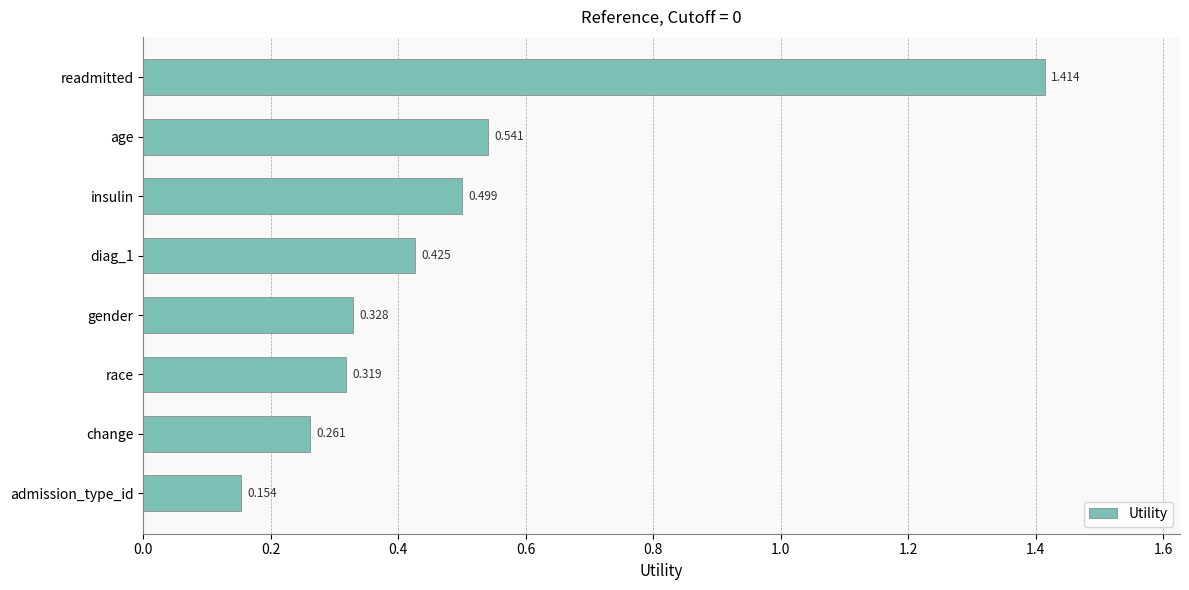

Which label corresponds to the smallest value in the chart?

admission_type_id